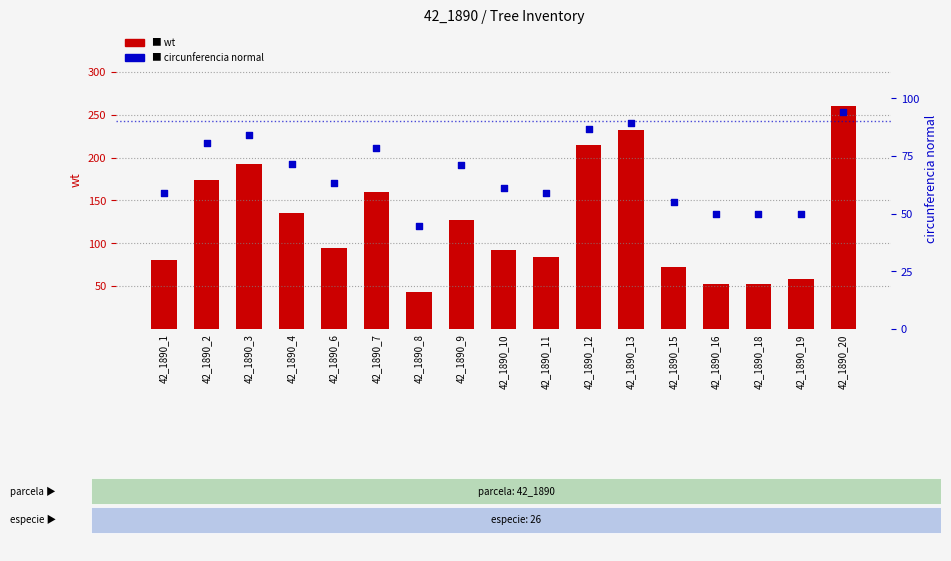

Is the value of wt at 42_1890_11 greater than the value of circunferencia normal at 42_1890_18?

Yes